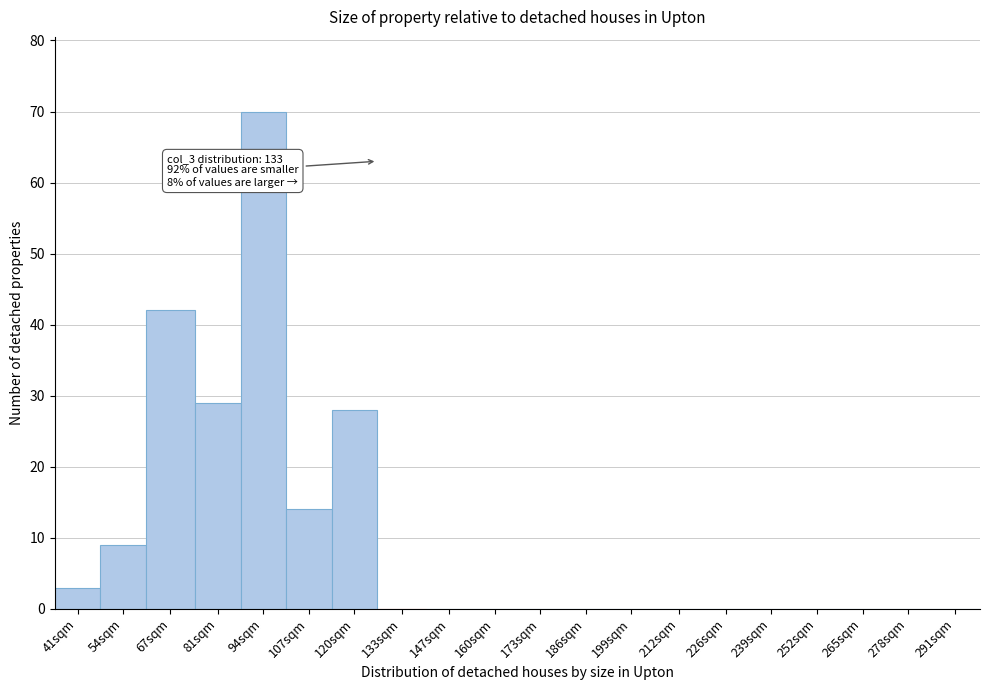

Reading left to right, list all the values displayed in this chart.

41sqm=3	54sqm=9	67sqm=42	81sqm=29	94sqm=70	107sqm=14	120sqm=28	133sqm=0	147sqm=0	160sqm=0	173sqm=0	186sqm=0	199sqm=0	212sqm=0	226sqm=0	239sqm=0	252sqm=0	265sqm=0	278sqm=0	291sqm=0